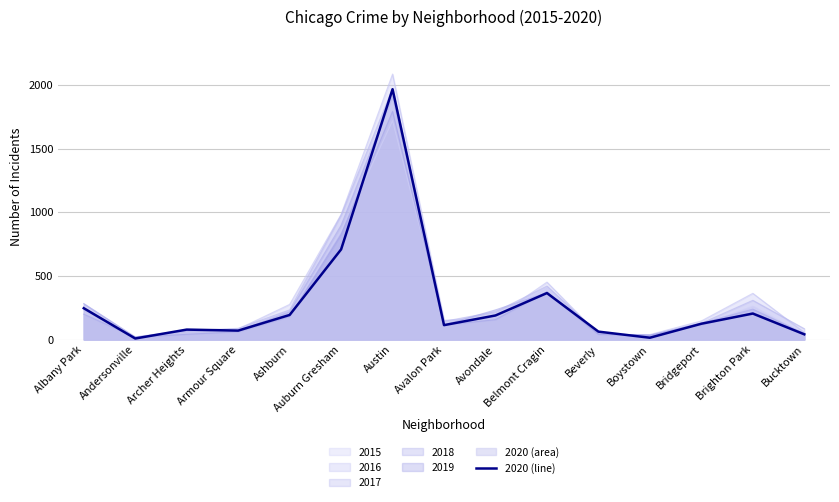

Rank the categories by value from lowest to highest.

Andersonville, Boystown, Bucktown, Beverly, Armour Square, Archer Heights, Avalon Park, Bridgeport, Avondale, Ashburn, Brighton Park, Albany Park, Belmont Cragin, Auburn Gresham, Austin